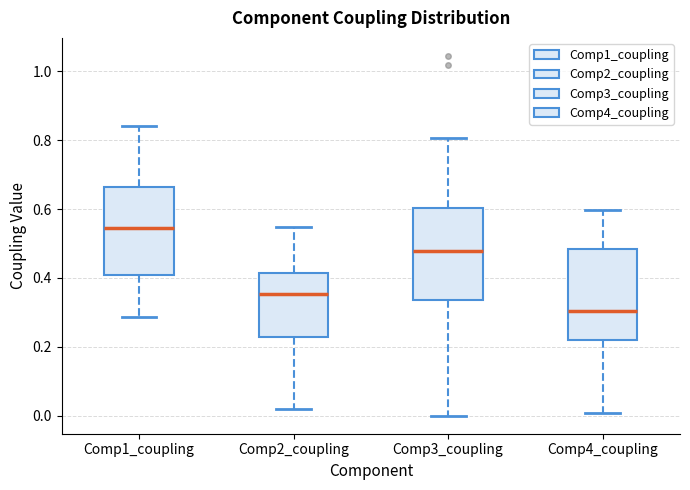

Reading left to right, read every box against the y-axis: the position of its median line, the range the box covers, and the ends of its whiskers. The values are not printed on the chart, so give them approximately, as read against the axis.

Comp1_coupling: median 0.54, box 0.40 to 0.66, whiskers 0.28 to 0.84
Comp2_coupling: median 0.36, box 0.22 to 0.42, whiskers 0.02 to 0.54
Comp3_coupling: median 0.48, box 0.34 to 0.60, whiskers 0.00 to 0.80
Comp4_coupling: median 0.30, box 0.22 to 0.48, whiskers 0.00 to 0.60